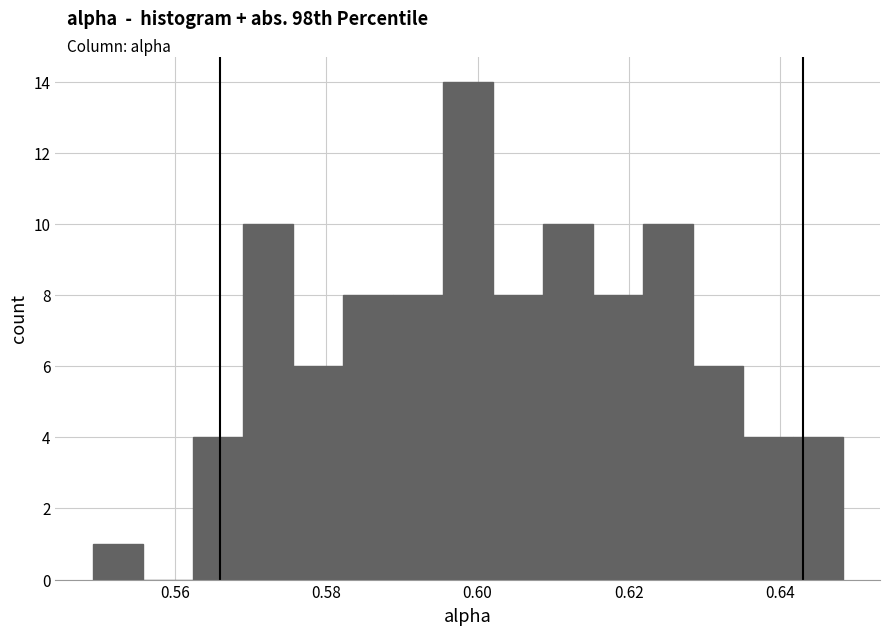

Read against the x-axis, roughly where is the centre of the tallest bar?

0.598